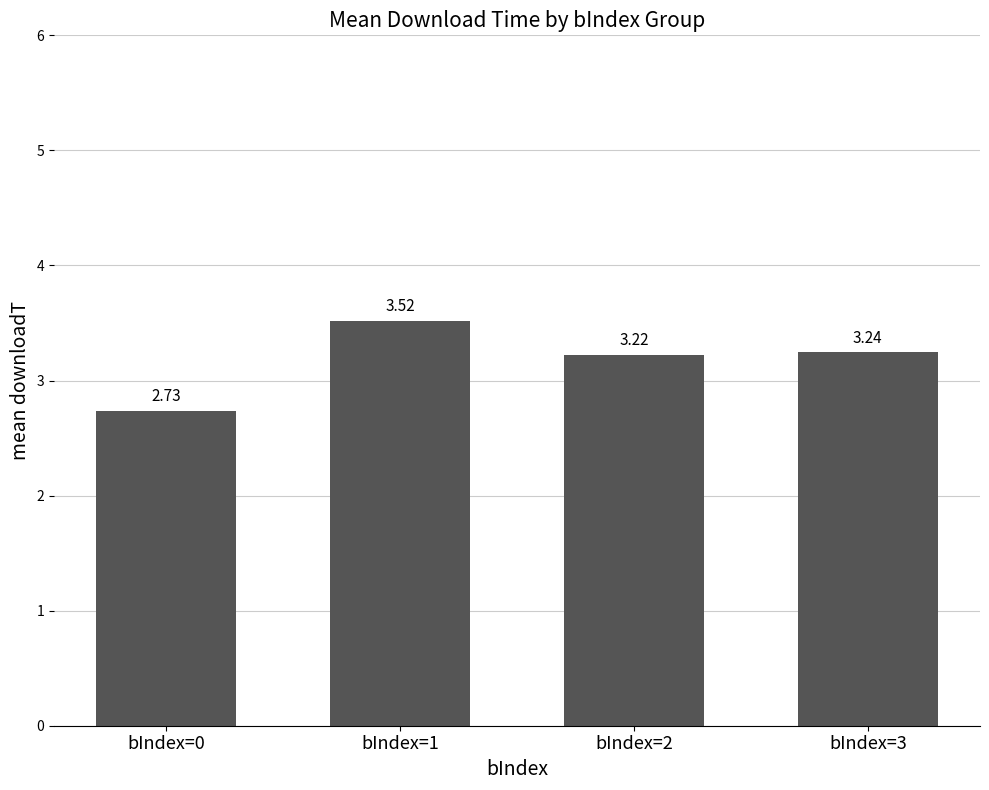

Which category has the highest value across all series?

bIndex=1